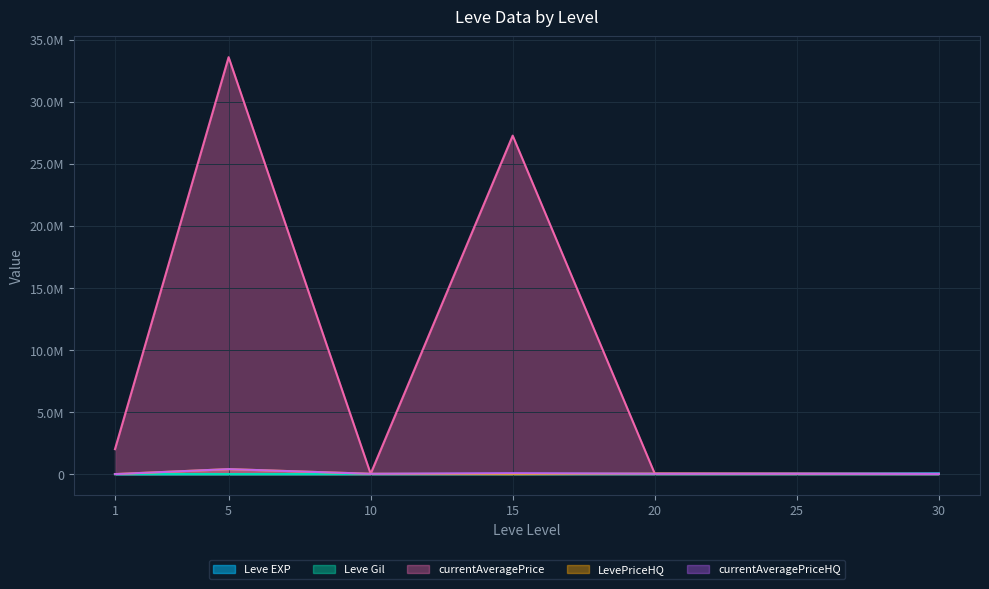

The currentAveragePrice series shows 7397 at 30. True or false?

False